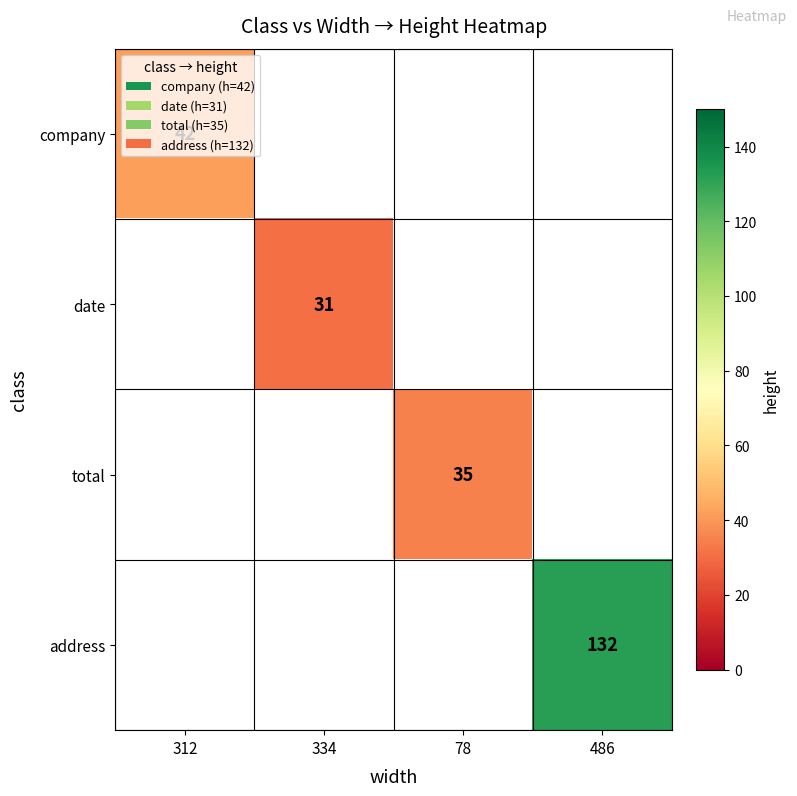

The company series shows 10 at 312. True or false?

False